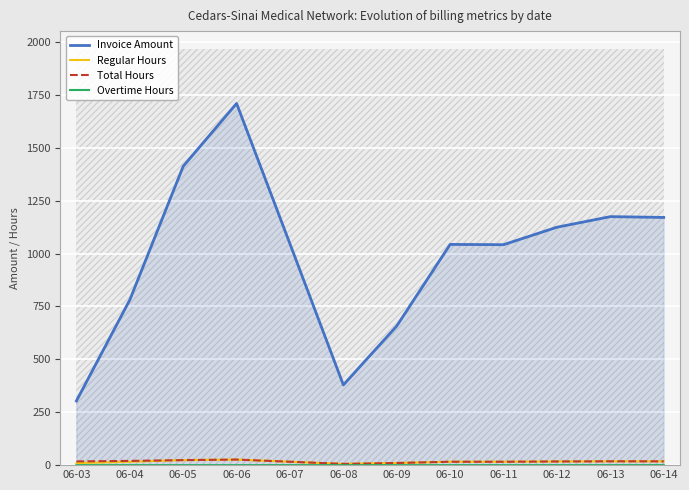

What is the difference between the maximum and minimum values in the Total Hours series?

20.5